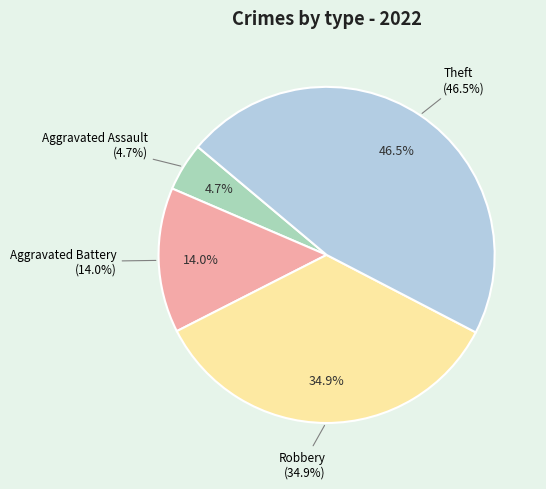

Combined, what portion of the pie is Robbery and Theft?

81.4%